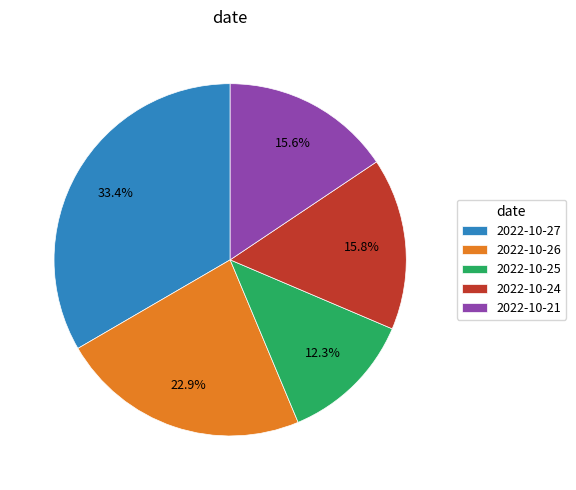

What is the ratio of the value at 2022-10-27 to the value at 2022-10-24?

2.1